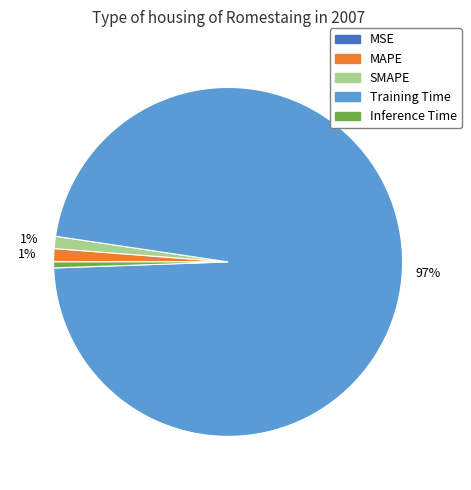

Which slice represents more than half of the pie?

Training Time